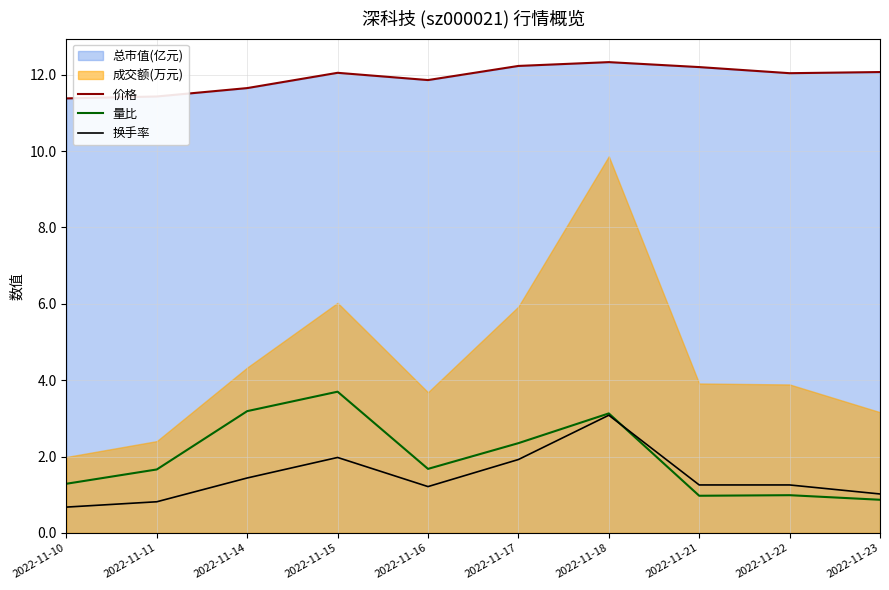

Between 2022-11-17 and 2022-11-16, which is larger?

2022-11-17